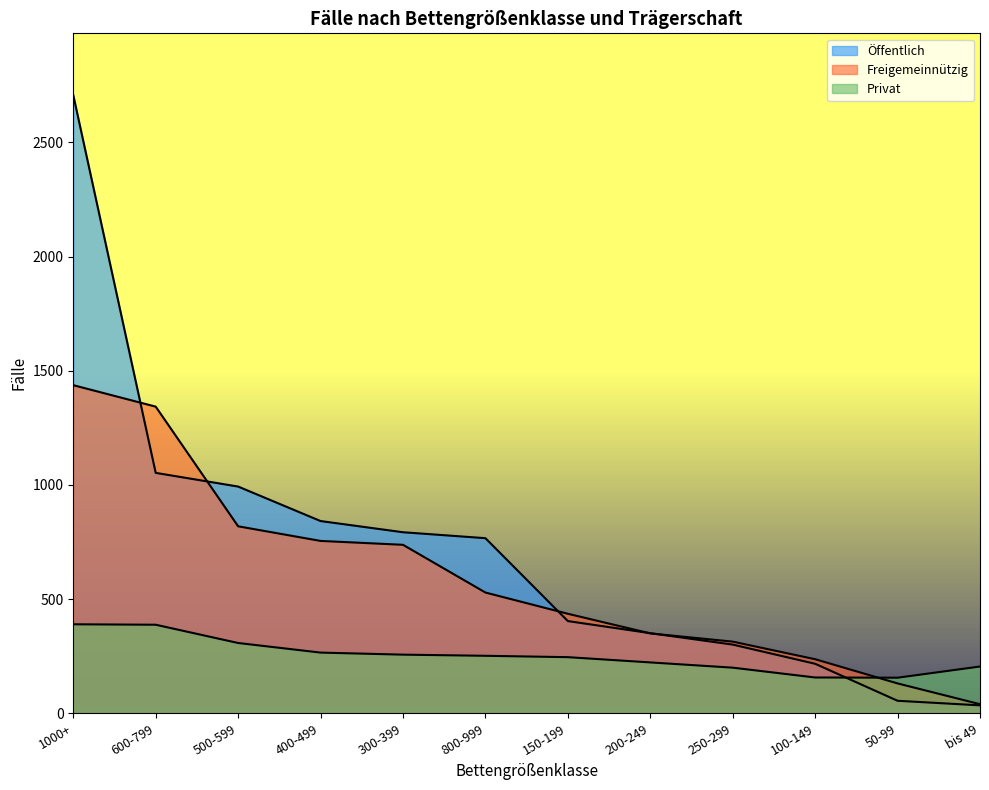

Where does the Freigemeinnützig series first go above 529?

1000+